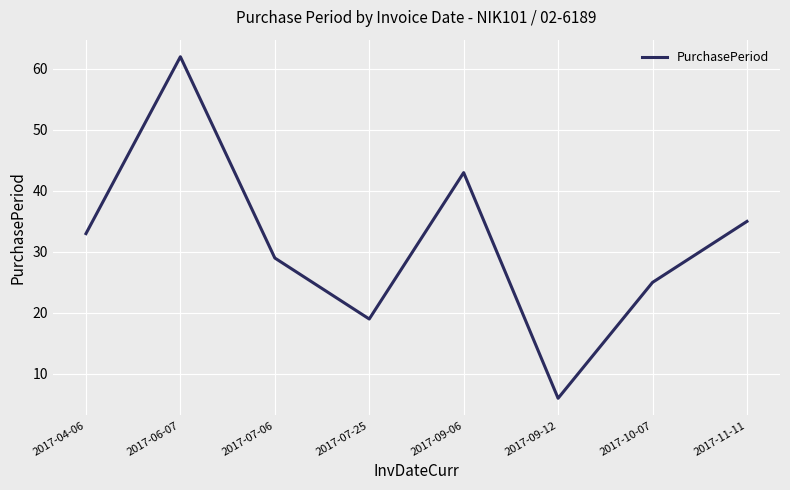

Rank the categories by value from lowest to highest.

2017-09-12, 2017-07-25, 2017-10-07, 2017-07-06, 2017-04-06, 2017-11-11, 2017-09-06, 2017-06-07